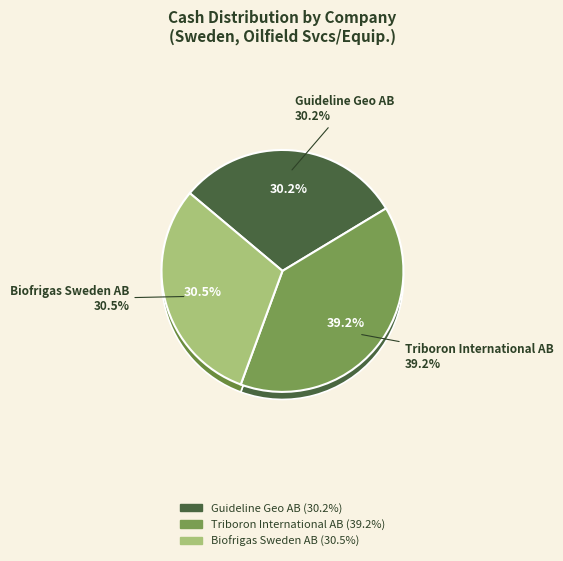

To the nearest percent, what is the combined percentage of Triboron International AB and Biofrigas Sweden AB?

70%